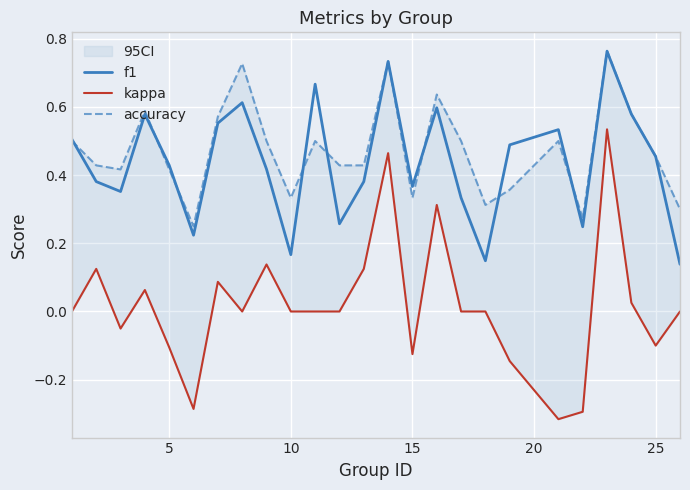

True or false: kappa has a value of -0.4 at 25.

False